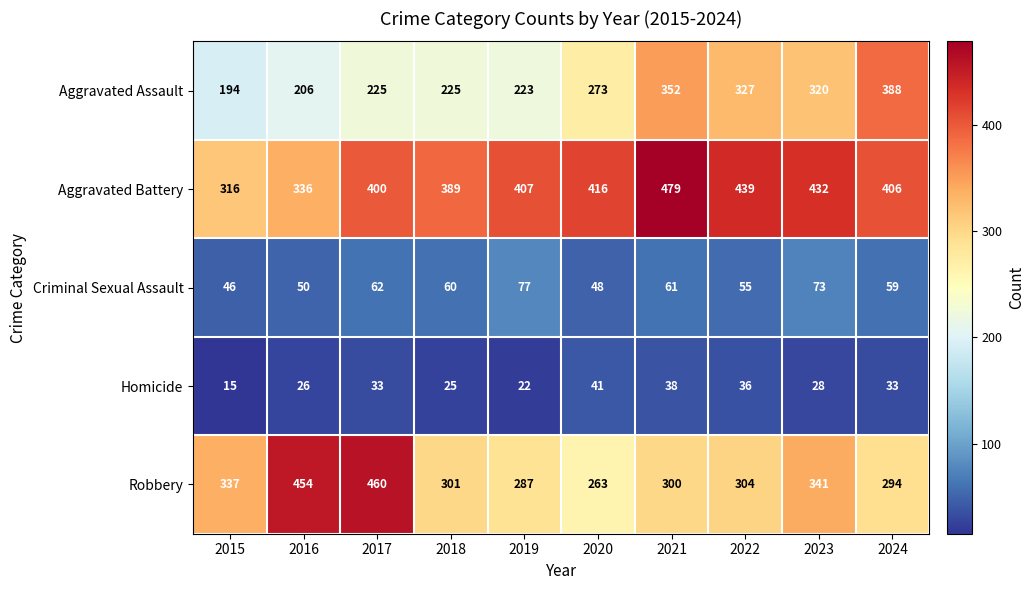

Which series has the largest total across all categories?

Aggravated Battery